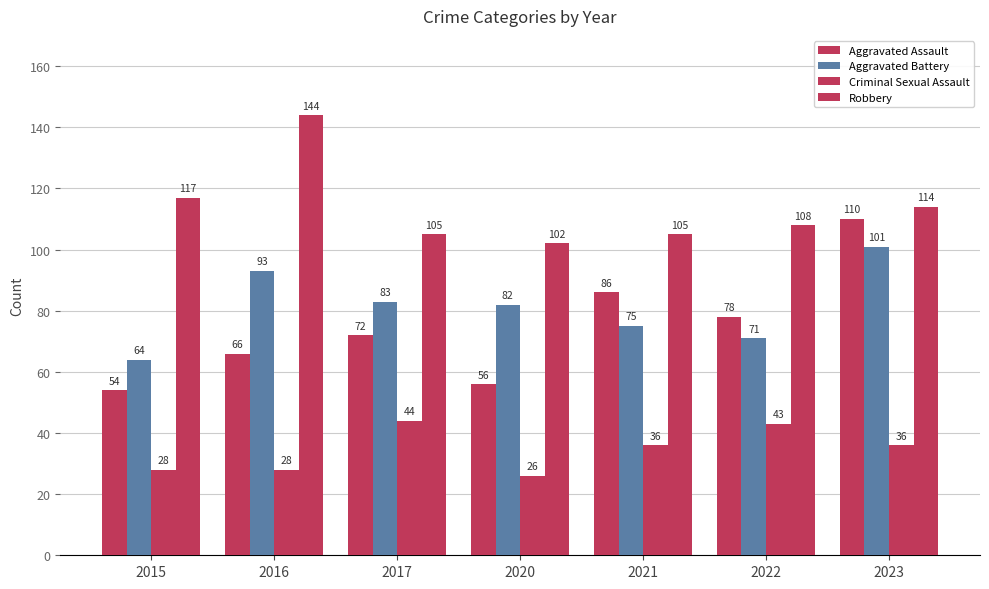

At how many categories does at least one series exceed 34?

7